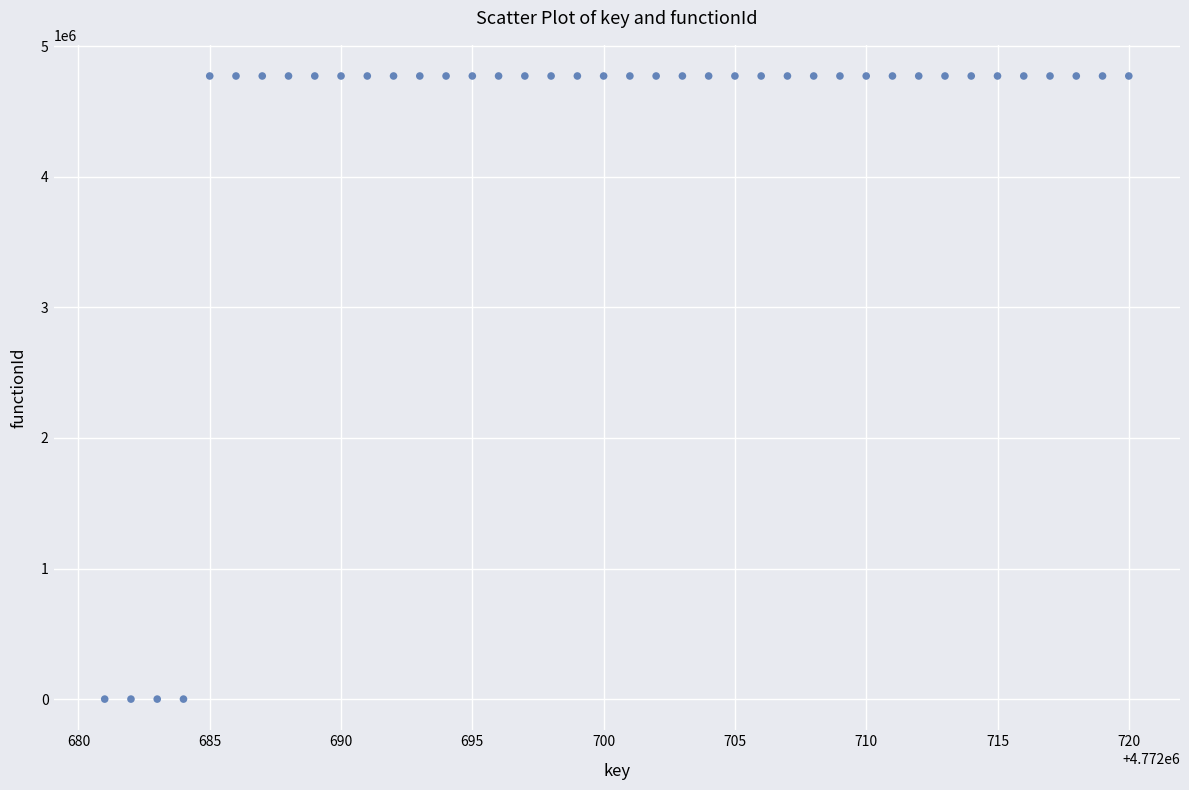

What is the range of X values (max minus min)?

39